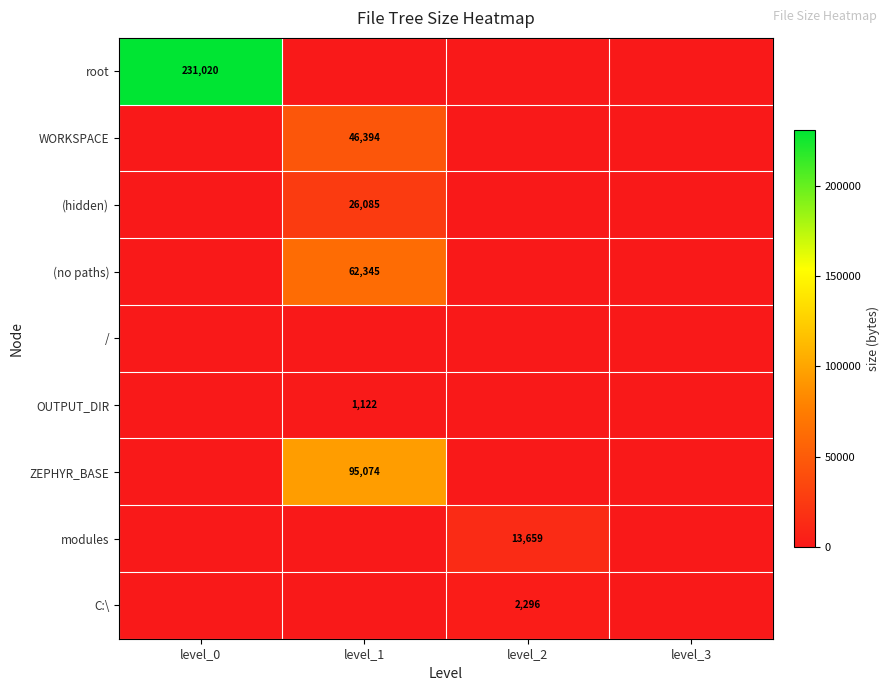

True or false: WORKSPACE has a value of 46394 at level_1.

True